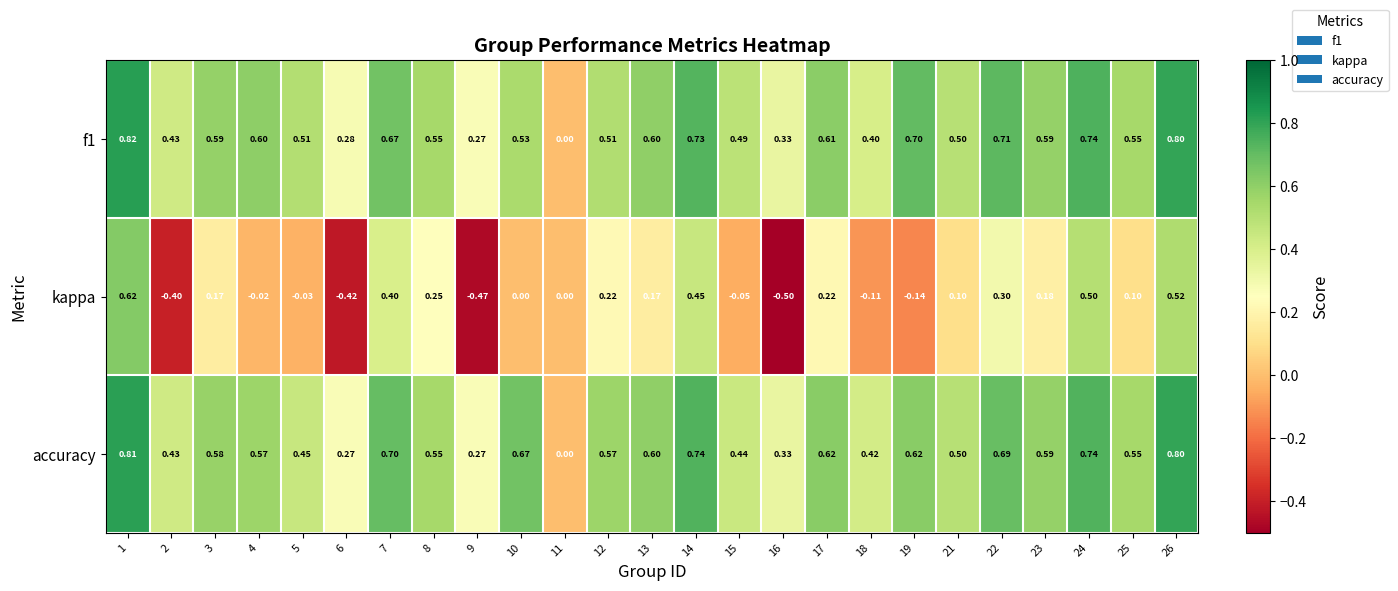

Which series has the largest range (max minus min)?

kappa